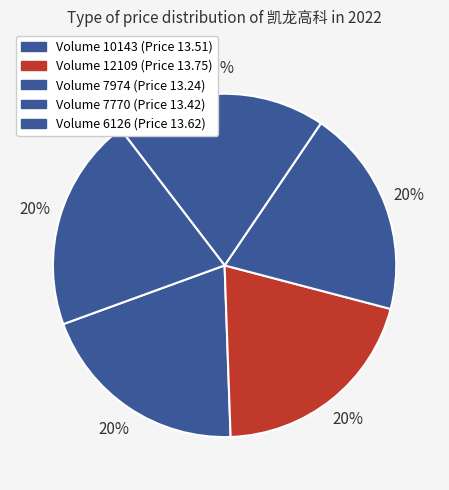

What is the largest slice in the pie chart?

12109